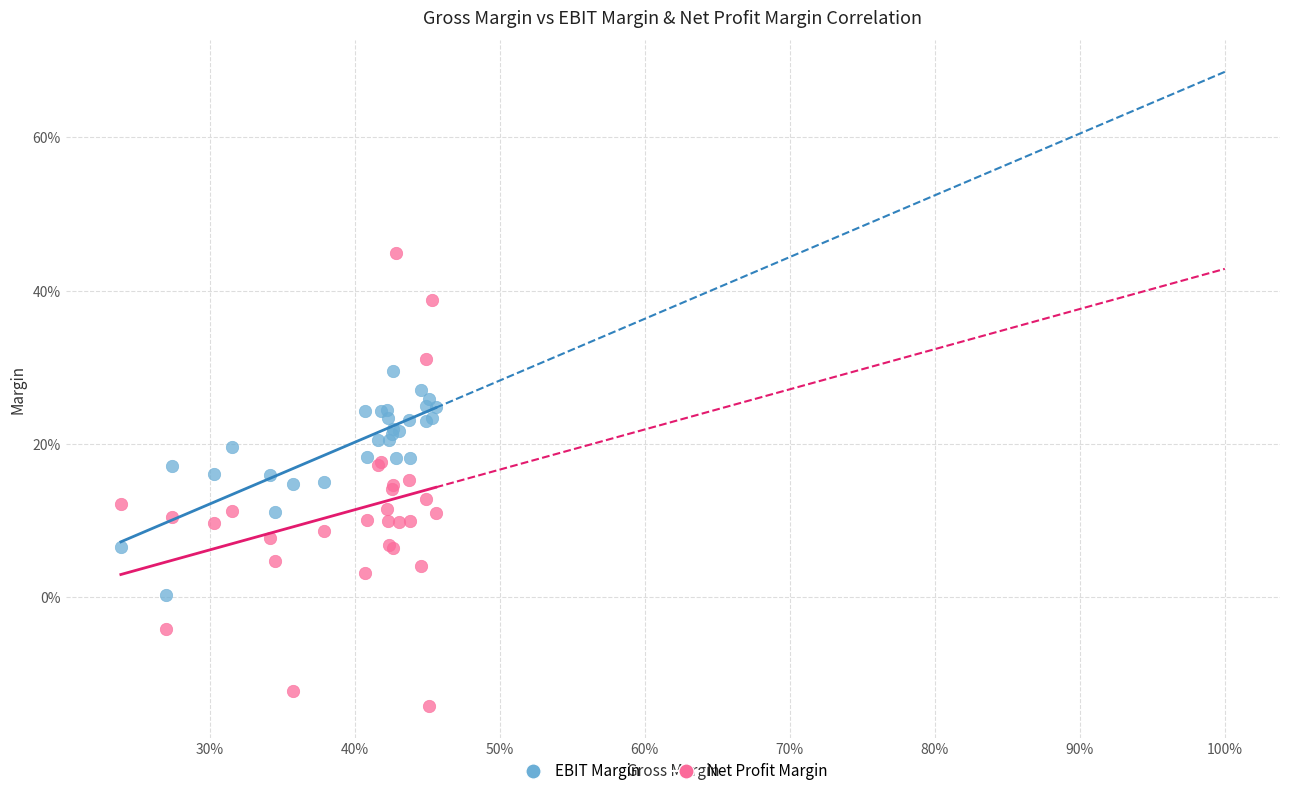

Which series reaches the maximum Y coordinate?

Net Profit Margin